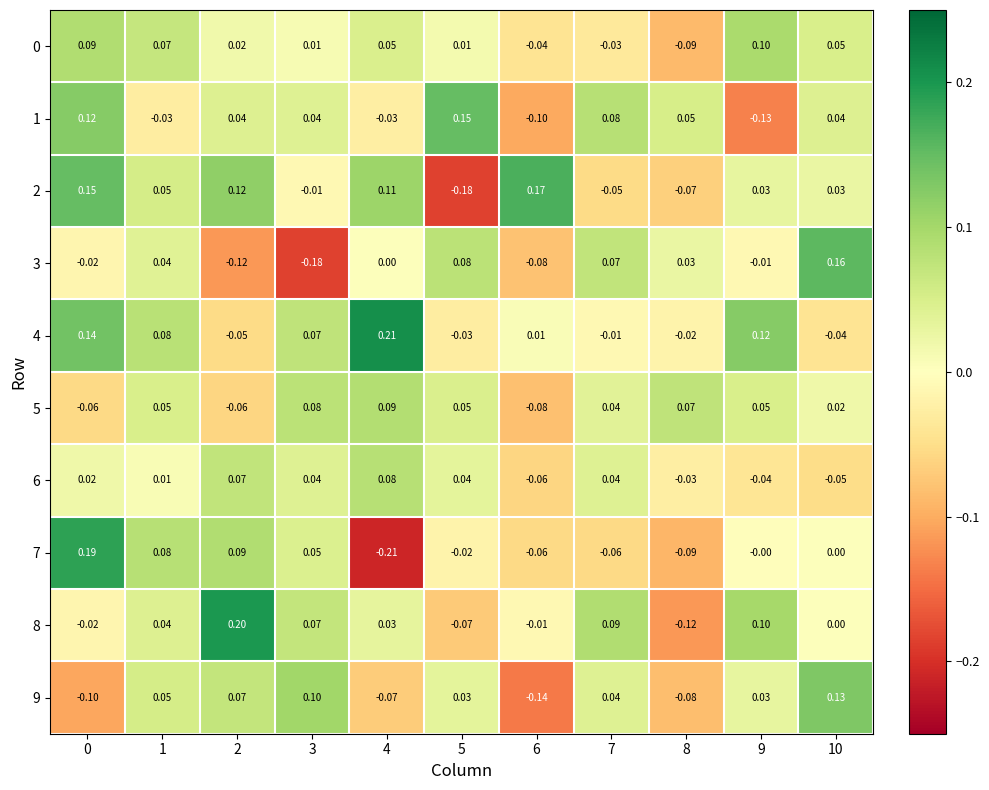

Is the value of 5 at 1 greater than the value of 7 at 9?

Yes